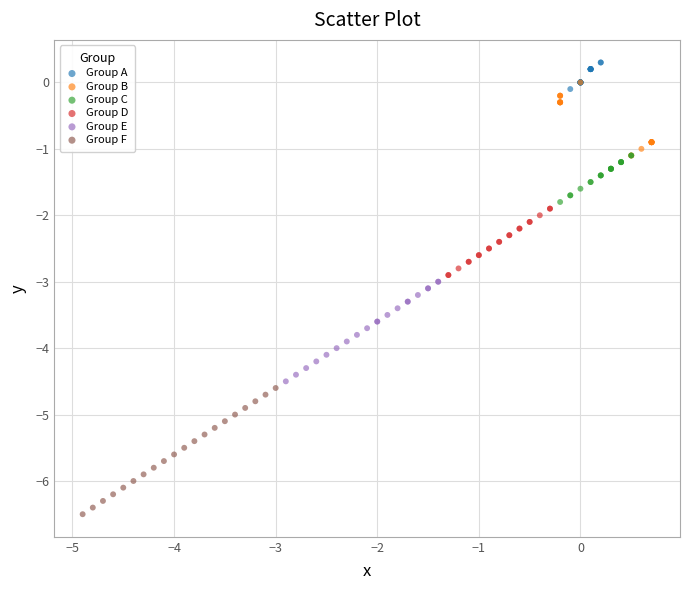

Which series reaches the minimum Y coordinate?

Group F